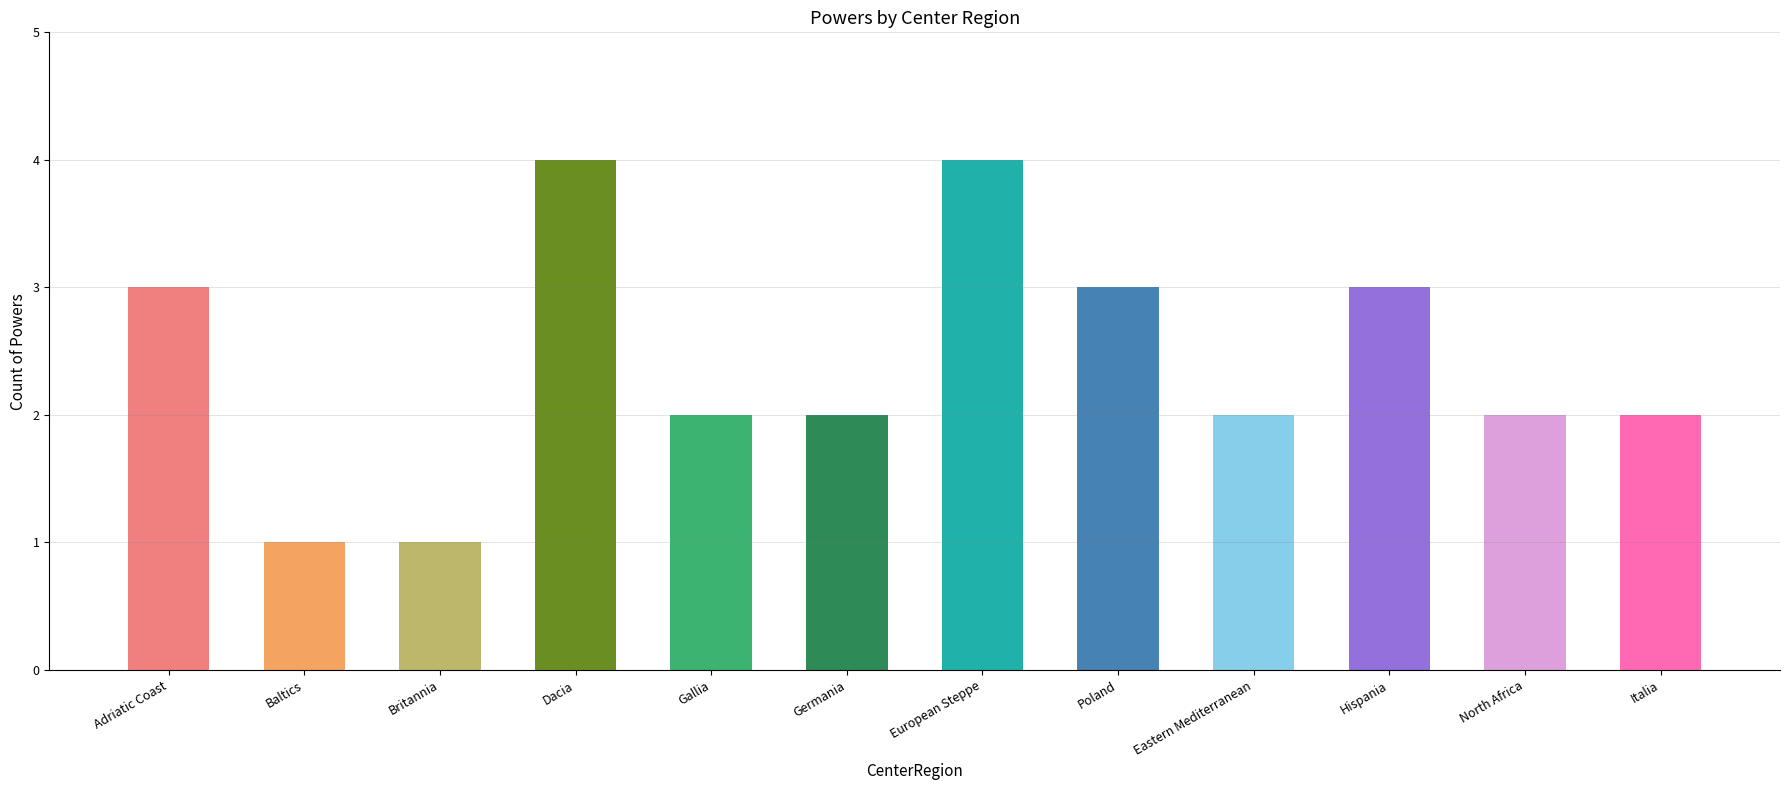

True or false: the data shows 3 at Eastern Mediterranean.

False